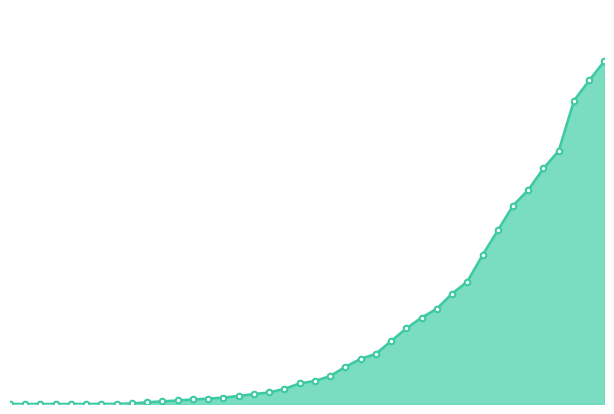

What is the value of the 26th point from the left?

14753